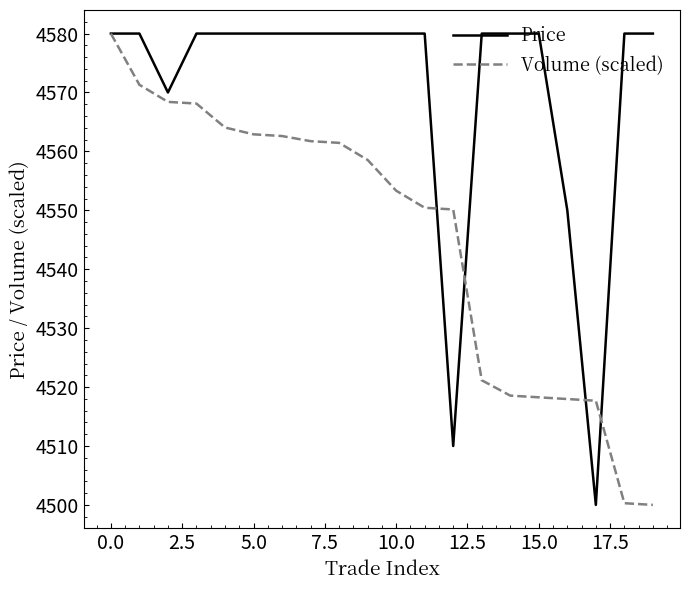

What is the highest value of the Volume (scaled) series?

4580.0